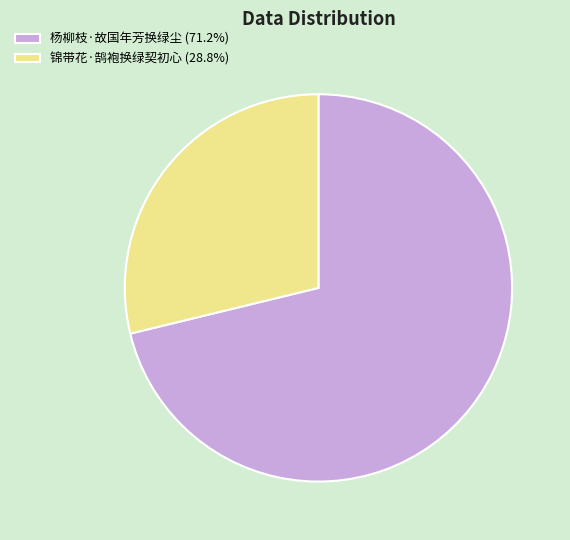

Does 杨柳枝·故国年芳换绿尘 (71.2%) account for over 50% of the chart?

Yes